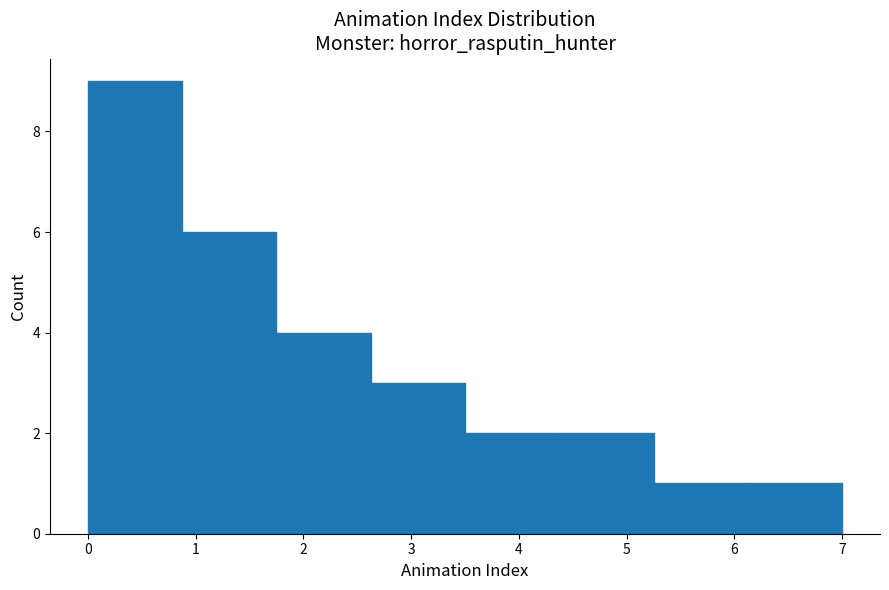

Reading left to right, list every bar in this chart as the range it spans on the x-axis followed by its height. Neither the bar edges nor the heights are printed on the chart, so give them approximately, as read against the axes.

0.0 to 0.9: 9
0.9 to 1.8: 6
1.8 to 2.6: 4
2.6 to 3.5: 3
3.5 to 4.4: 2
4.4 to 5.3: 2
5.3 to 6.1: 1
6.1 to 7.0: 1